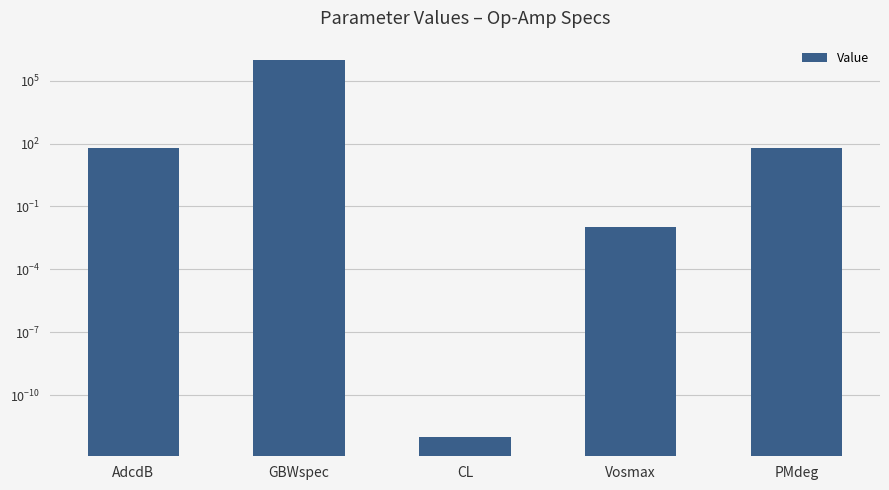

What is the value of the 5th bar from the left?

60.0